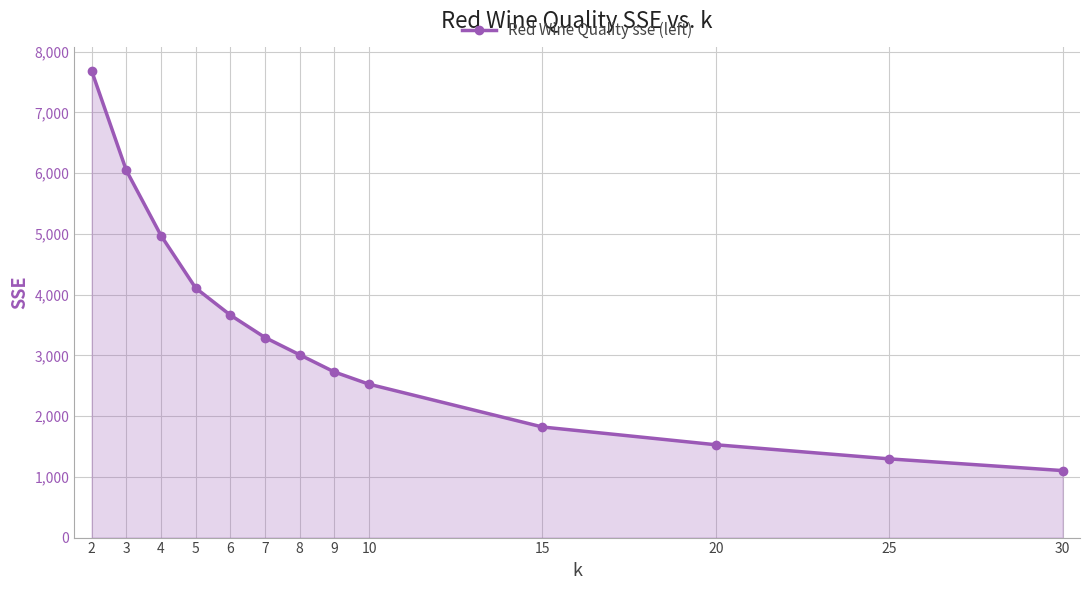

Rank the categories by value from highest to lowest.

2, 3, 4, 5, 6, 7, 8, 9, 10, 15, 20, 25, 30